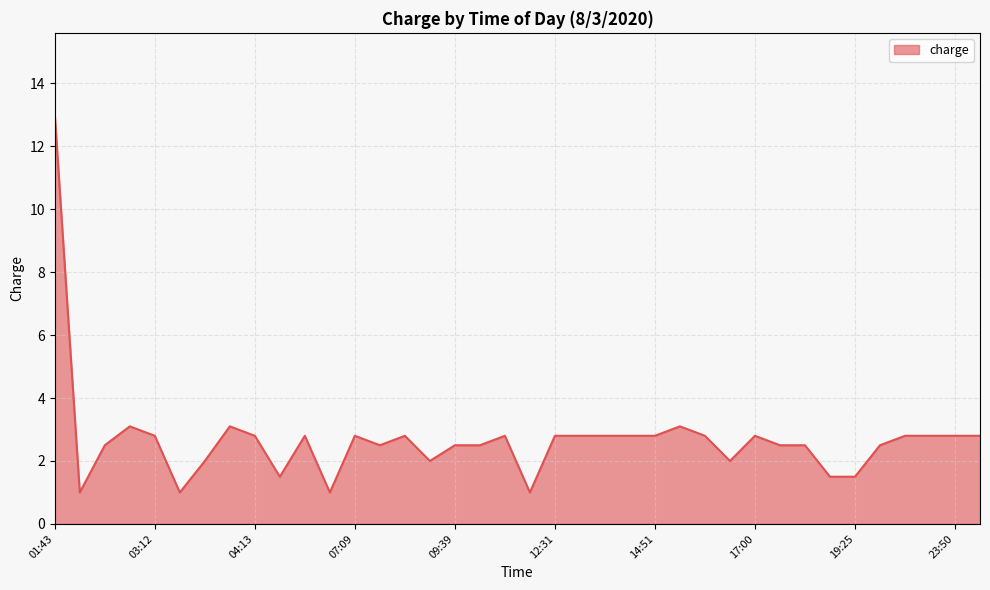

What is the difference between the maximum and minimum values?

12.0